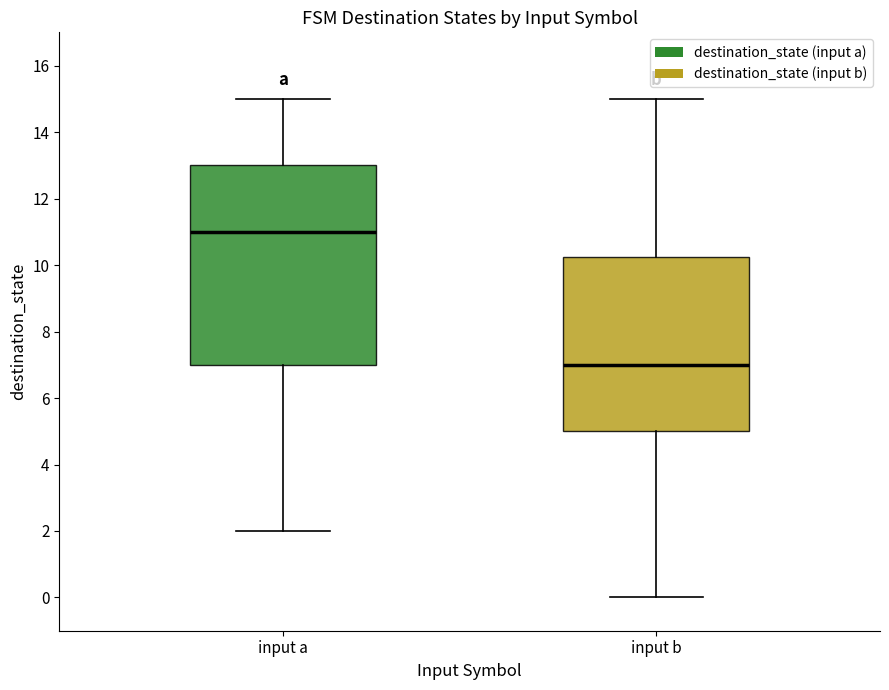

Where does the upper whisker of the box for input a end on the y-axis? The values are not printed on the chart, so give them approximately, as read against the axis.

15.0